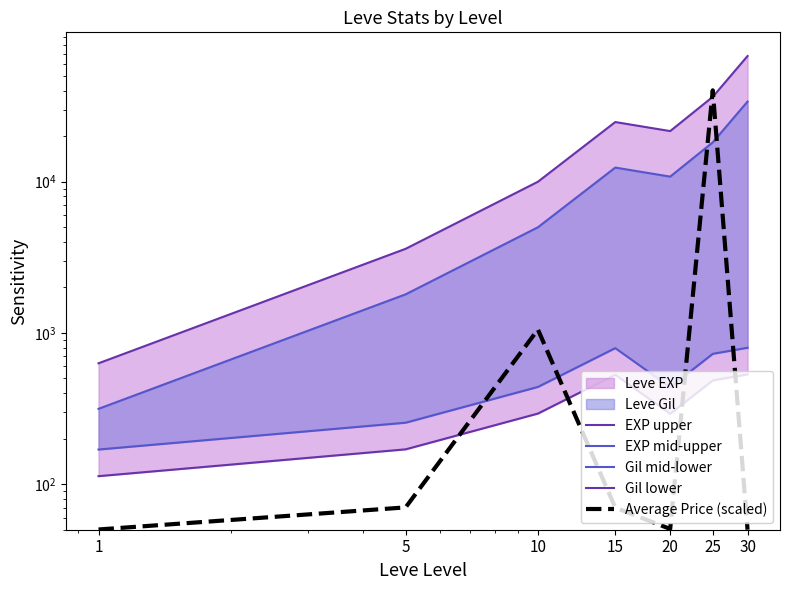

At how many categories does at least one series exceed 28075?

2